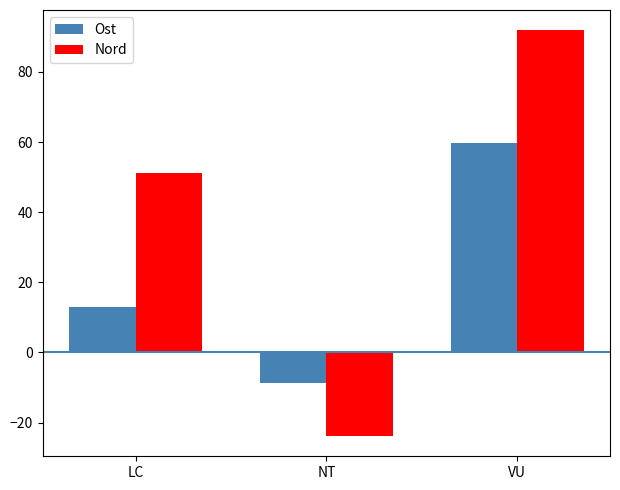

How many data points in Nord are above 51?

2